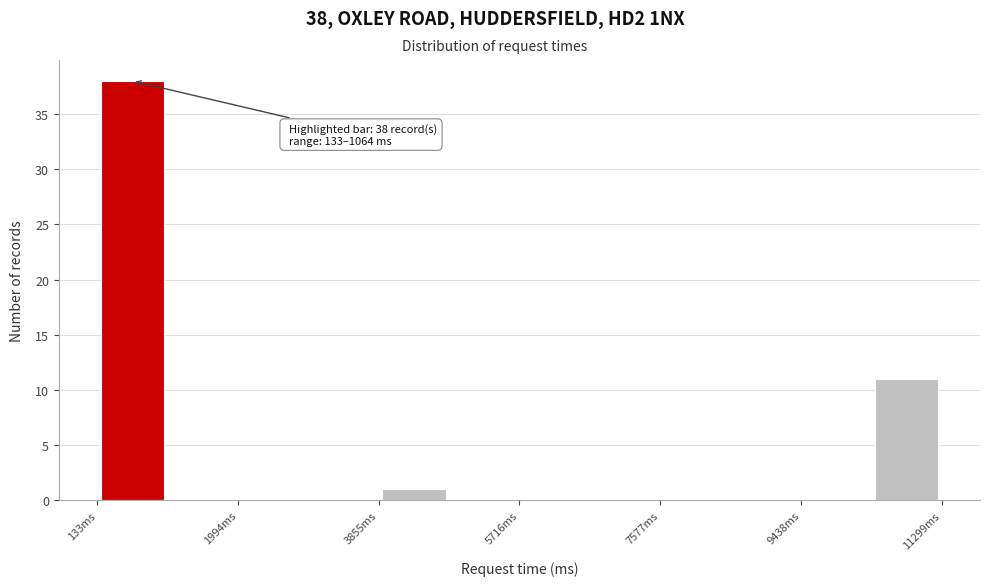

Over which range of the x-axis is the bar tallest?

200 to 1000